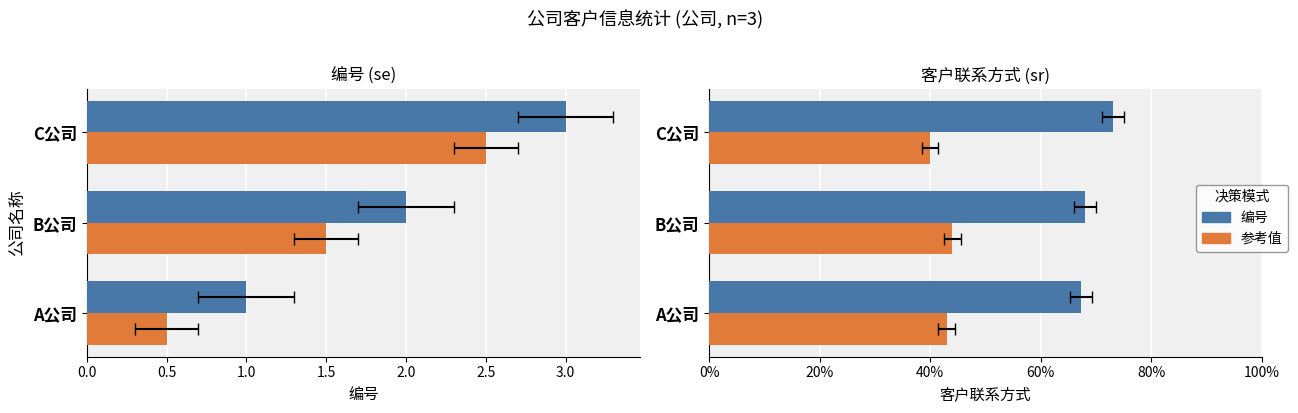

Between B公司 and C公司, which series saw the biggest shift?

编号